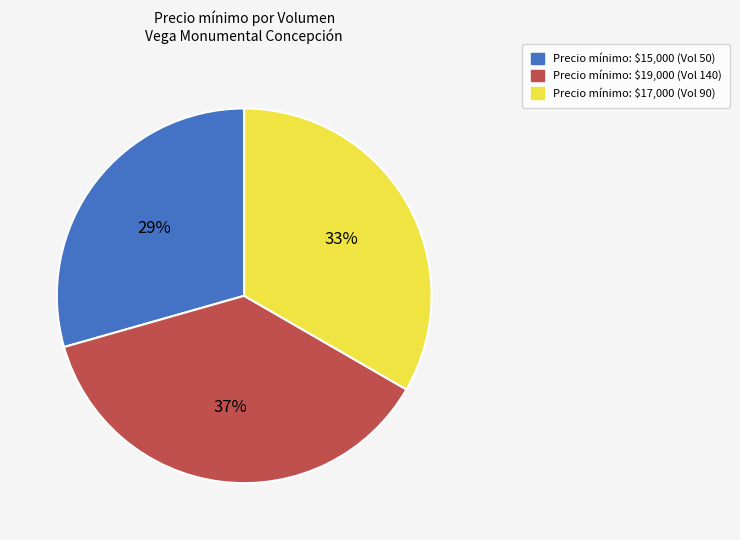

Is there any slice that represents more than half of the pie?

No